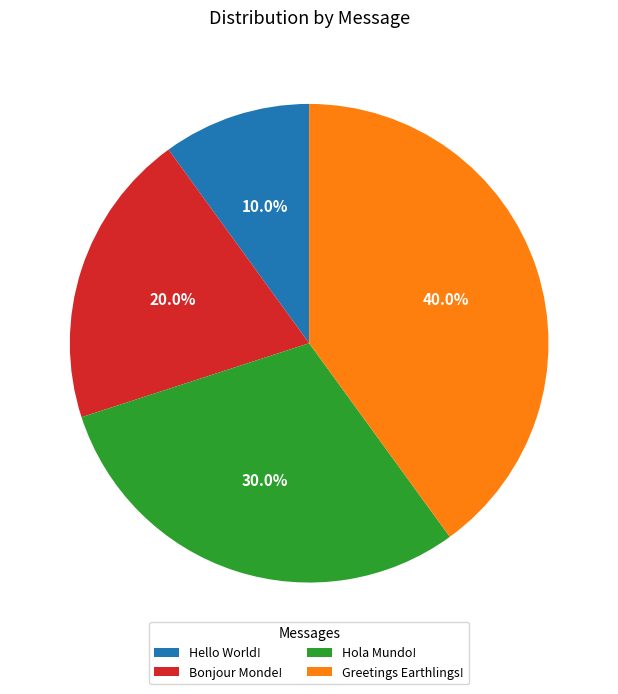

To the nearest percent, what percentage of the pie is Hello World!?

10%